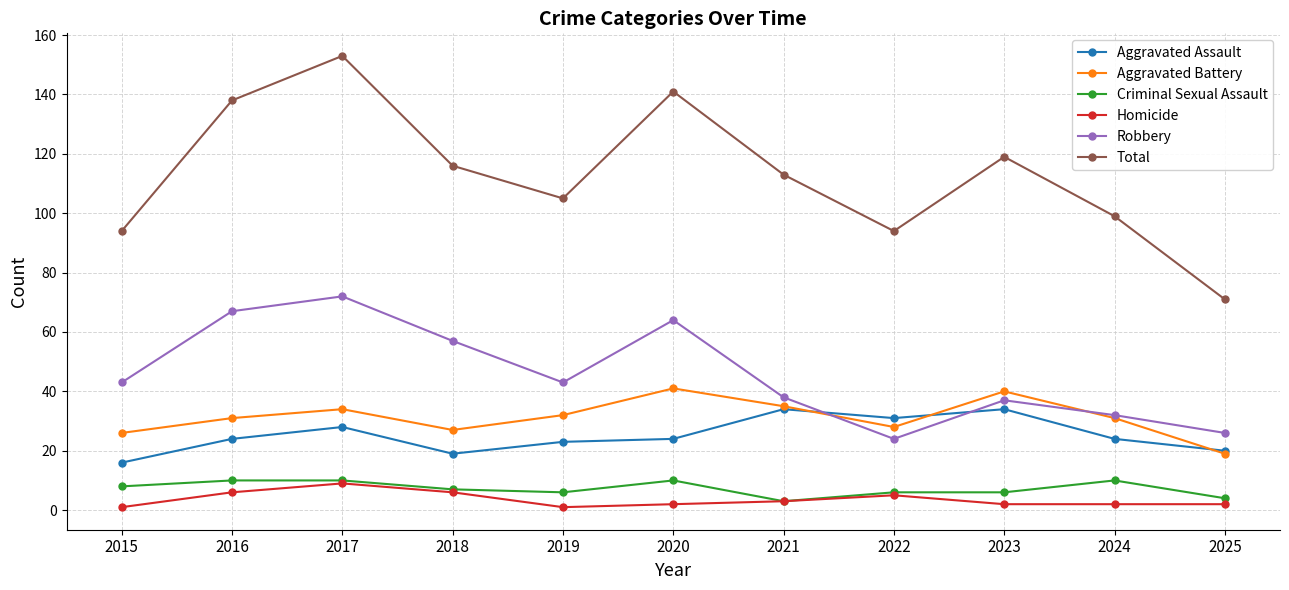

Which category has the highest value across all series?

2017